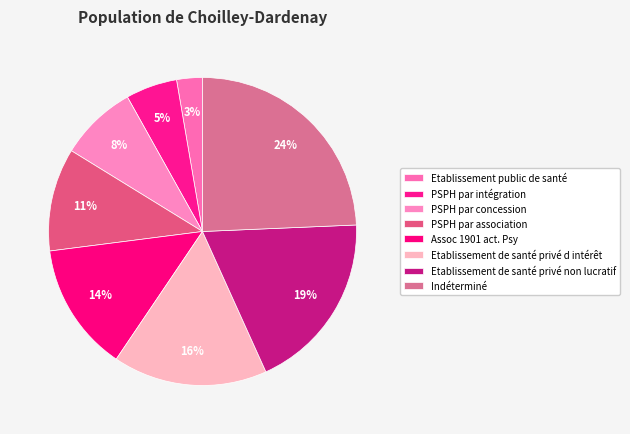

Rank the categories by value from lowest to highest.

Etablissement public de santé, PSPH par intégration, PSPH par concession, PSPH par association, Assoc 1901 act. Psy, Etablissement de santé privé d intérêt, Etablissement de santé privé non lucratif, Indéterminé